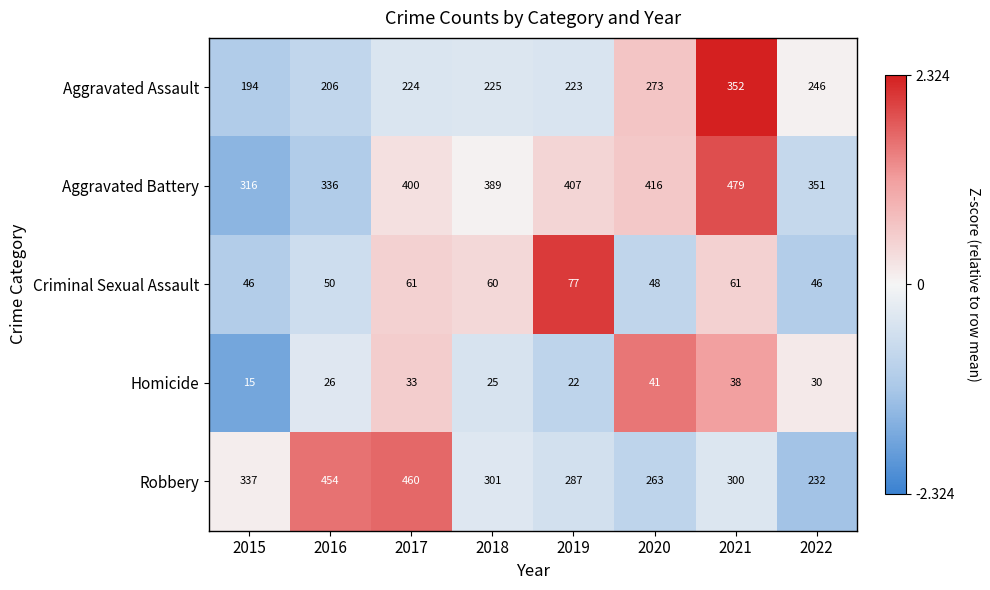

What is the smallest value displayed?

15